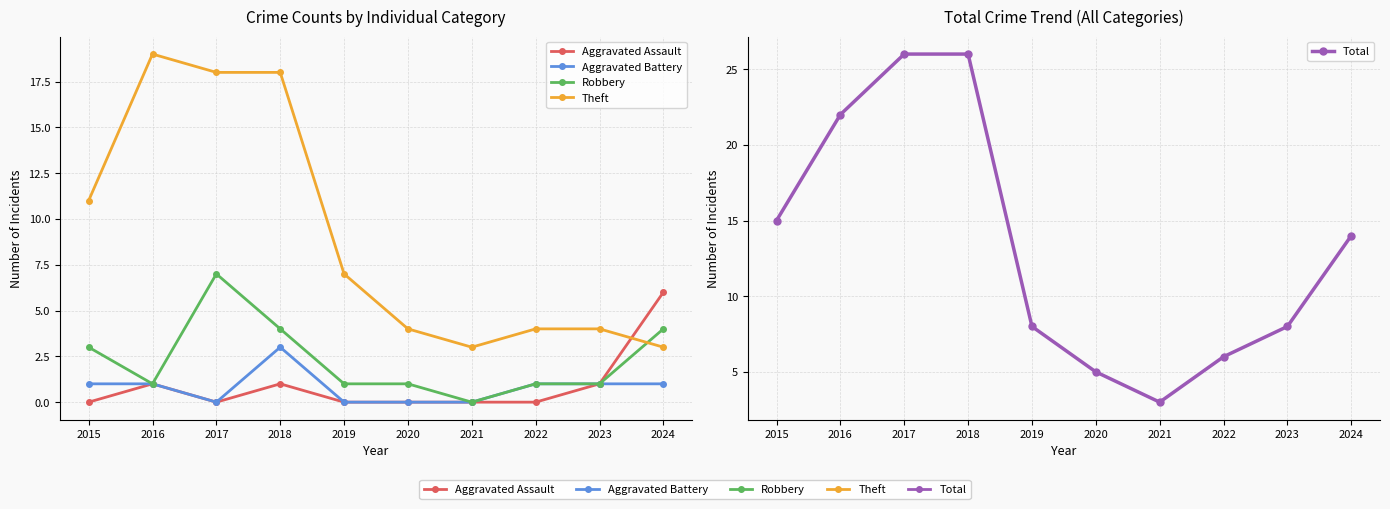

What is the sum of the Aggravated Battery values at 2022 and 2018?

4